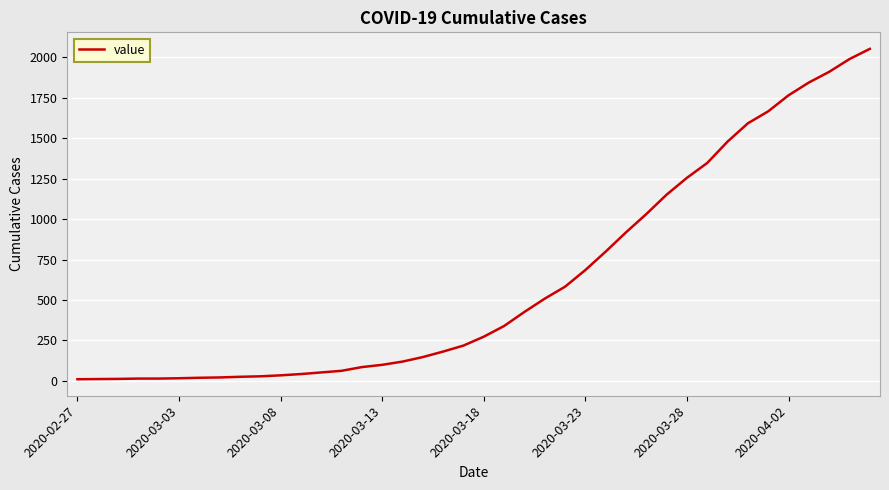

What is the difference between the maximum and minimum values?

2042